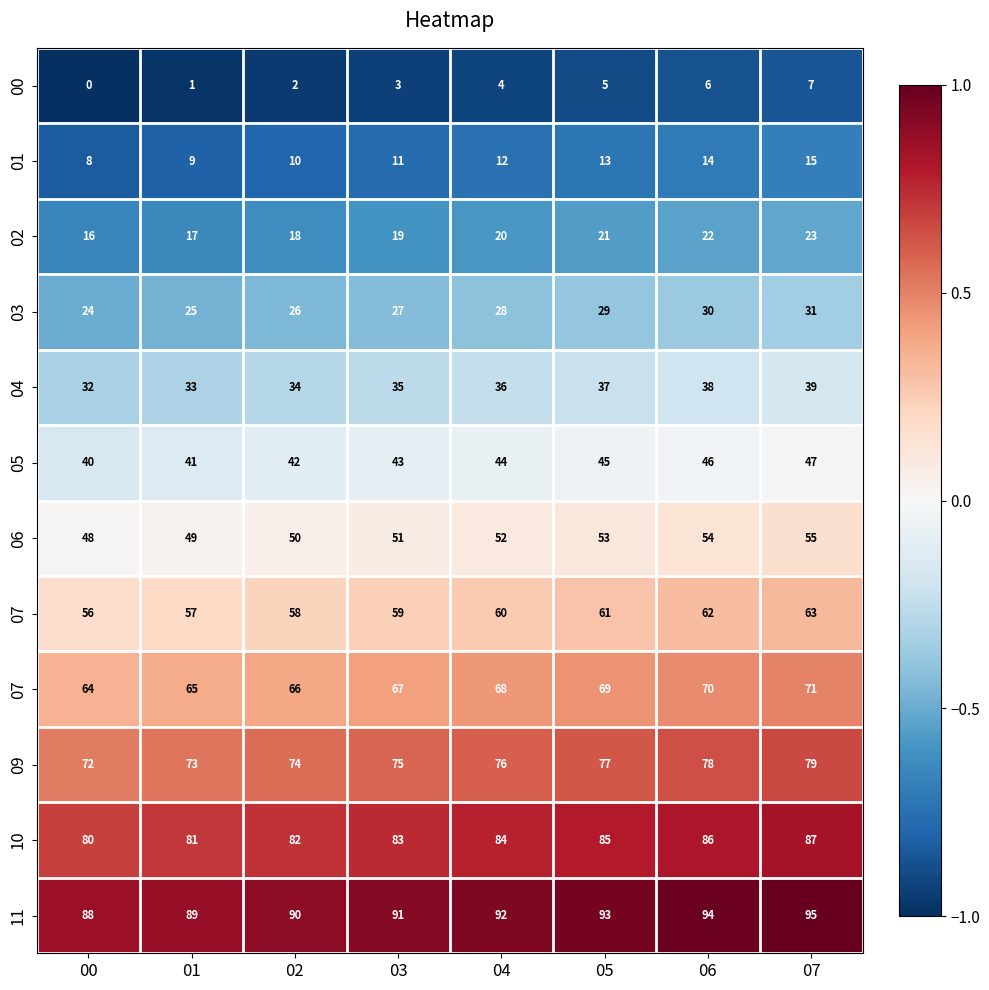

Which label corresponds to the largest value in the chart?

07